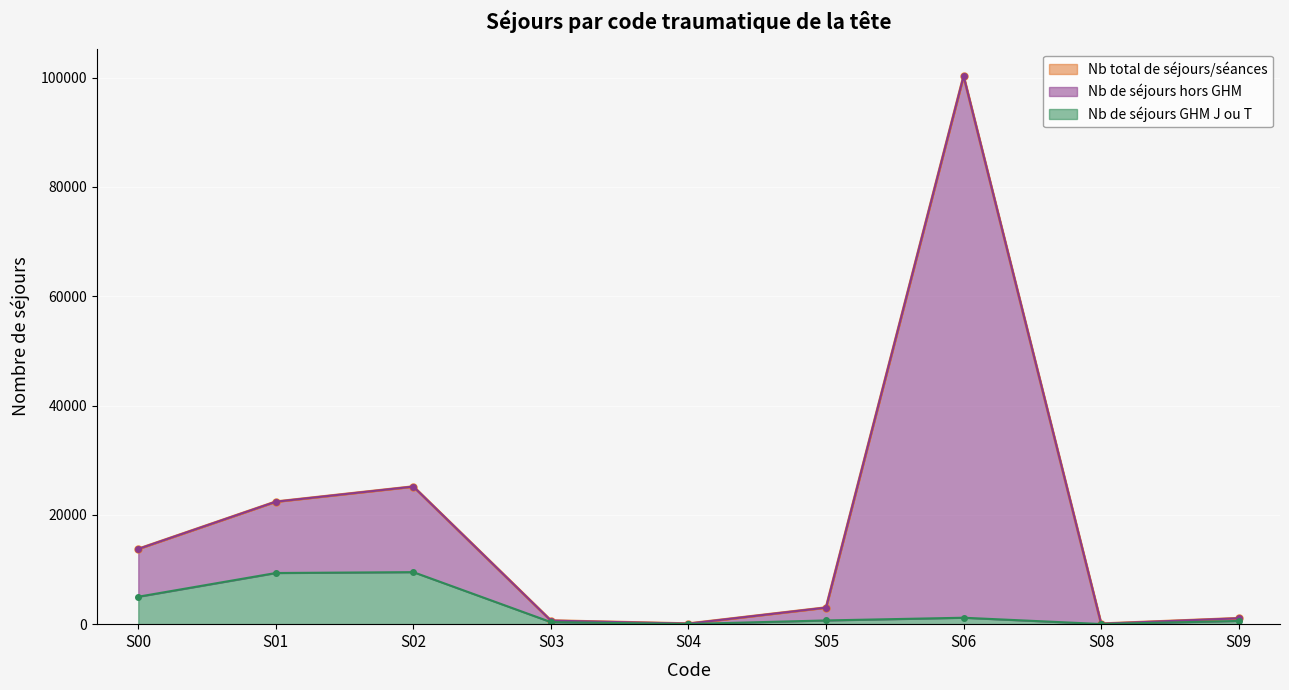

How many categories are shown in the chart?

9